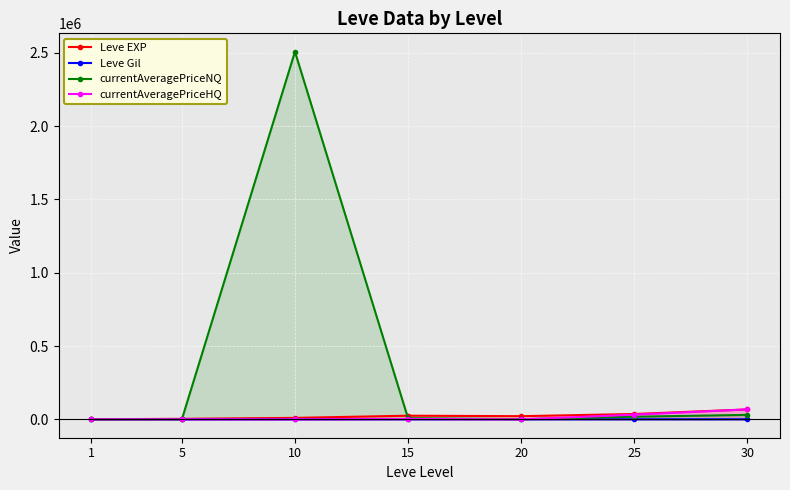

At 30, list the series in order from smallest to largest.

Leve Gil, currentAveragePriceNQ, currentAveragePriceHQ, Leve EXP